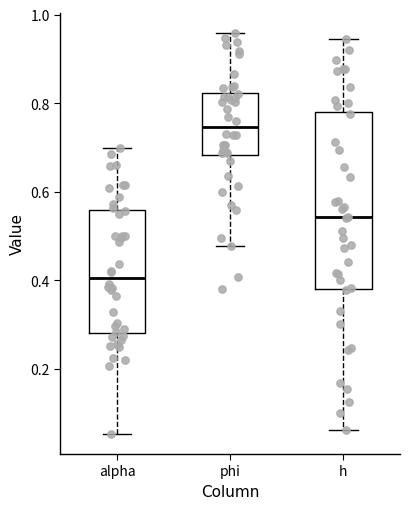

Reading left to right, read every box against the y-axis: the position of its median line, the range the box covers, and the ends of its whiskers. The values are not printed on the chart, so give them approximately, as read against the axis.

alpha: median 0.40, box 0.28 to 0.56, whiskers 0.06 to 0.70
phi: median 0.74, box 0.68 to 0.82, whiskers 0.48 to 0.96
h: median 0.54, box 0.38 to 0.78, whiskers 0.06 to 0.94